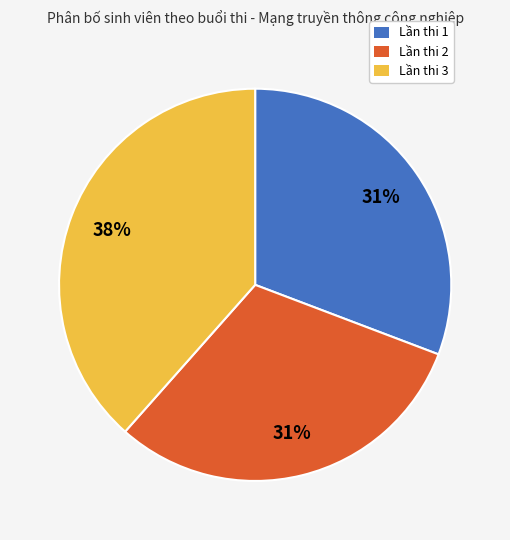

To the nearest percent, what is the average slice percentage?

33%